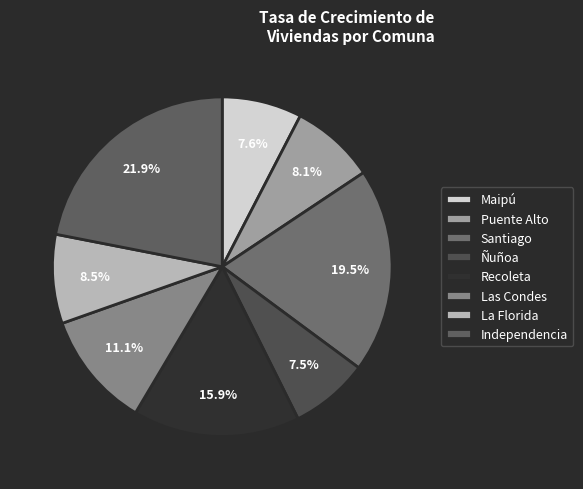

Which category has the biggest portion of the pie?

Independencia